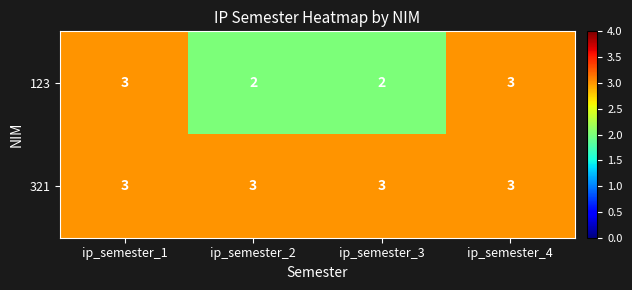

True or false: 321 has a value of 2 at ip_semester_2.

False